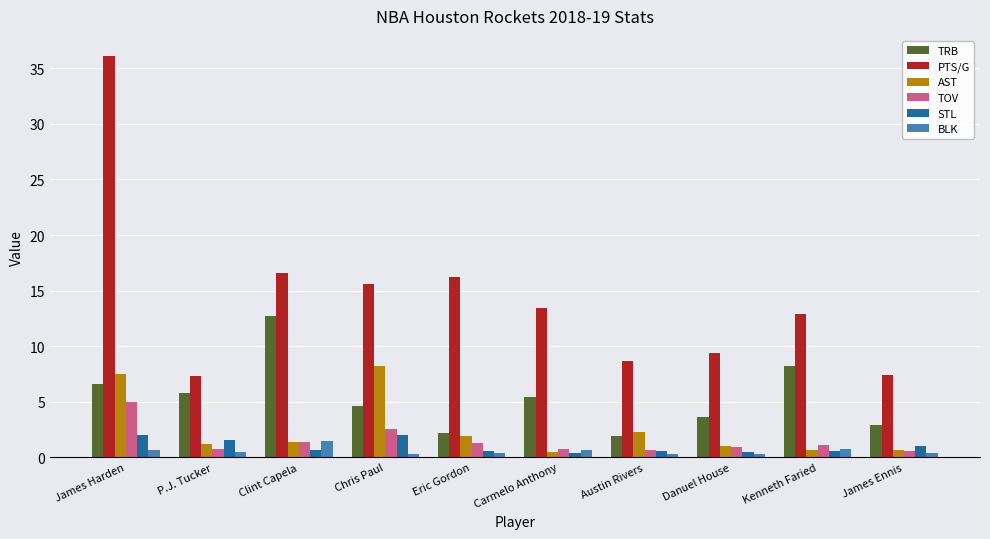

Which category has the highest value across all series?

James Harden